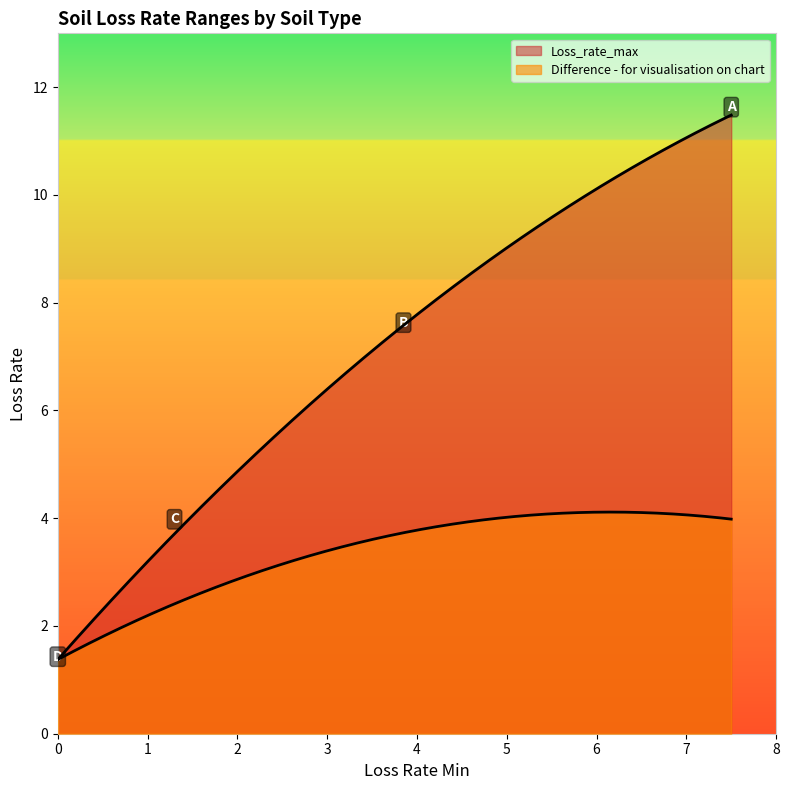

True or false: Loss_rate_max has more than 0 points higher than both neighbors.

False